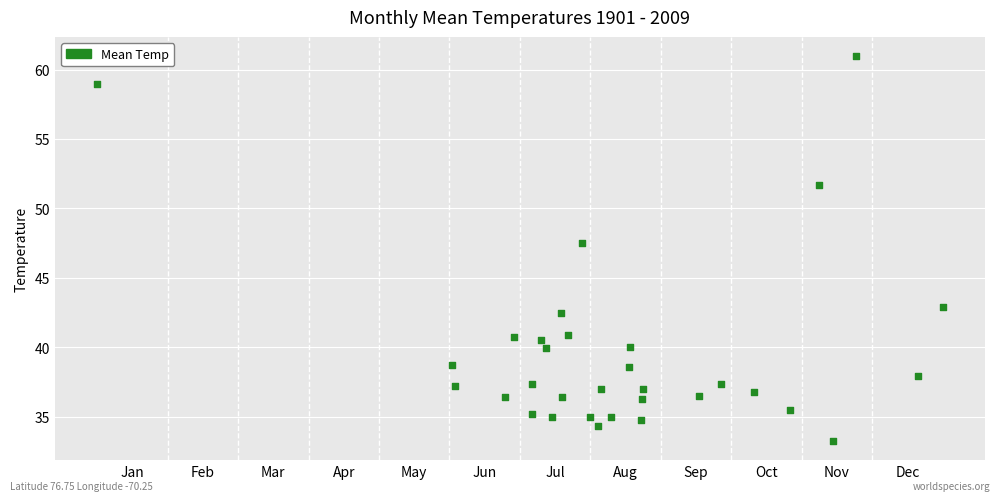

What is the range of Y values (max minus min)?

27.7